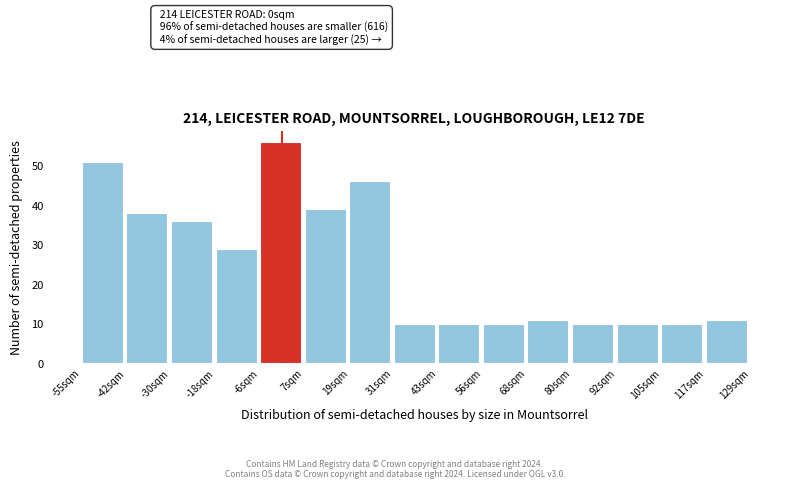

Over which range of the x-axis is the bar tallest?

-6 to 6